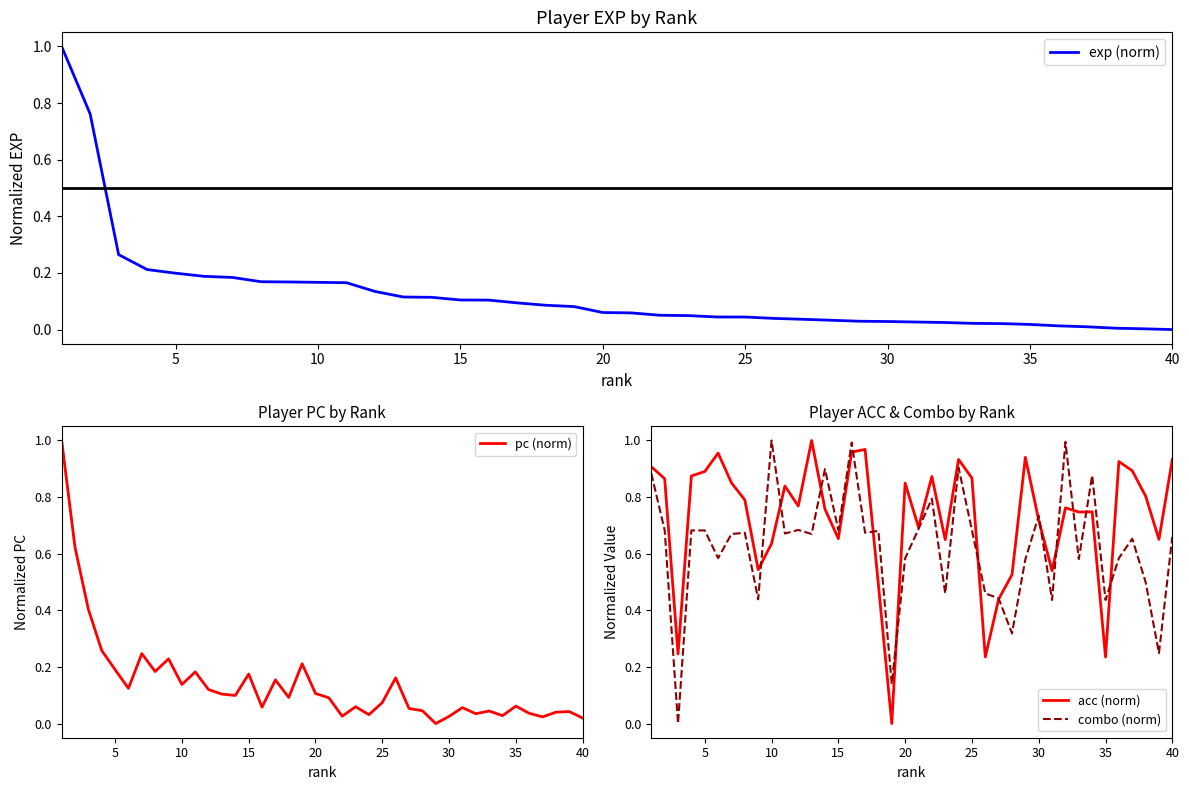

True or false: exp (norm) has a value of 0.0 at 40.

True